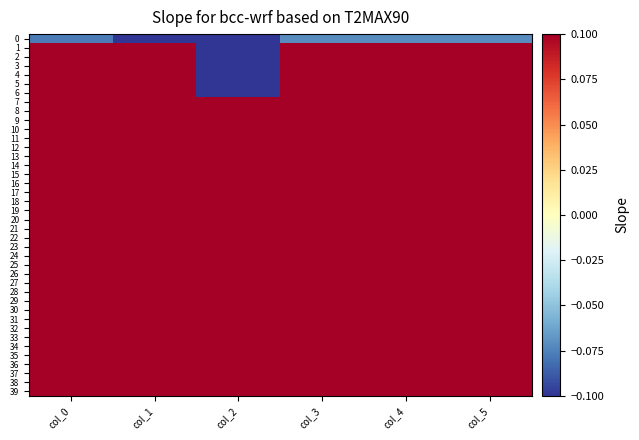

Which label corresponds to the smallest value in the chart?

col_2